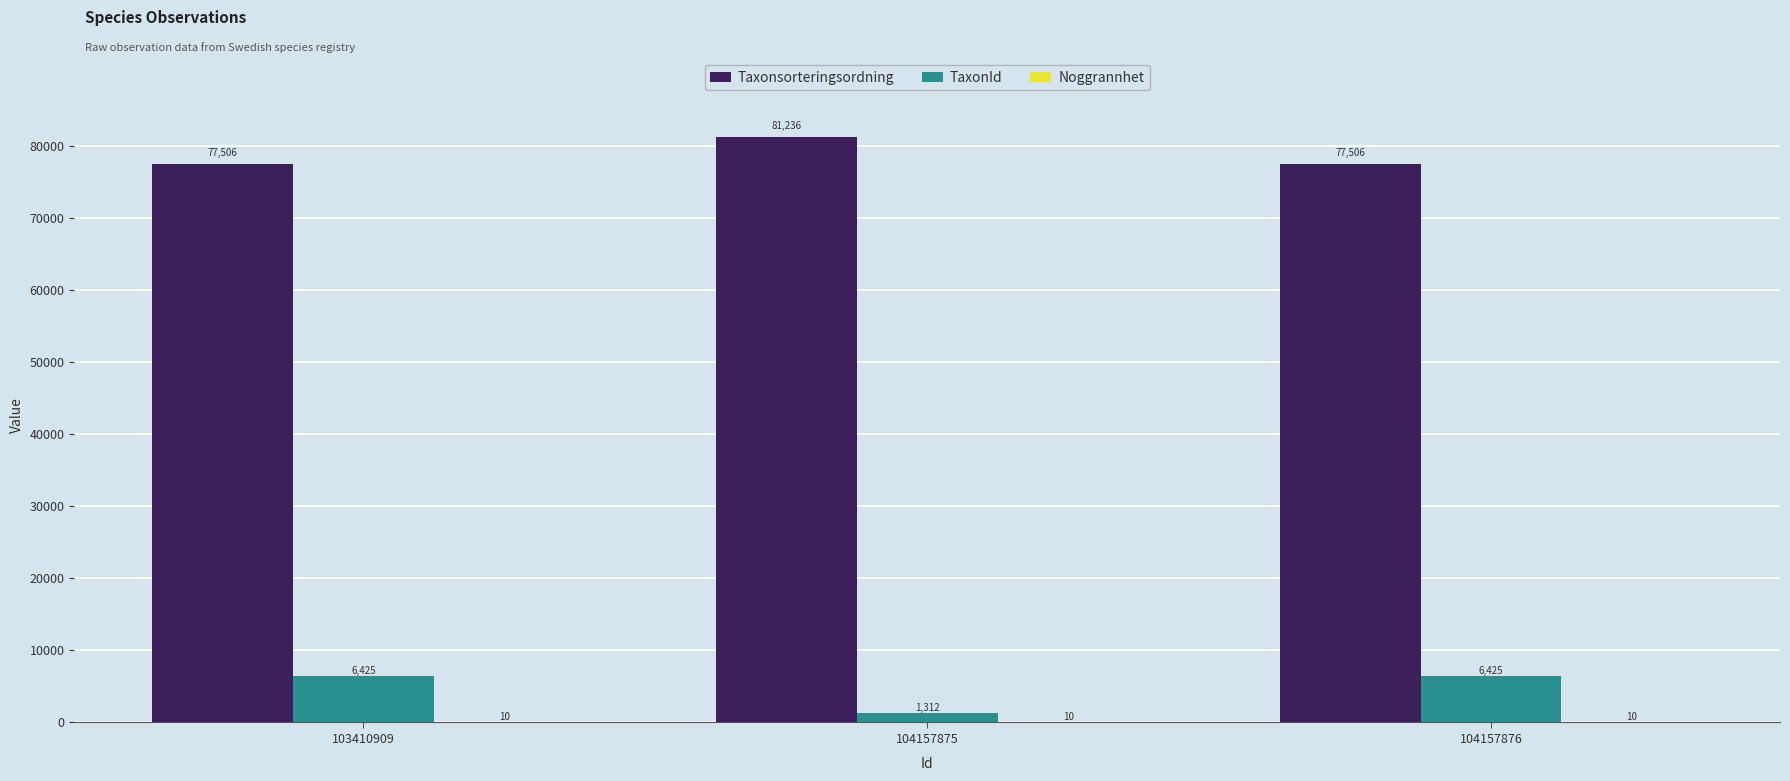

How many values in the Taxonsorteringsordning series exceed 77506?

1